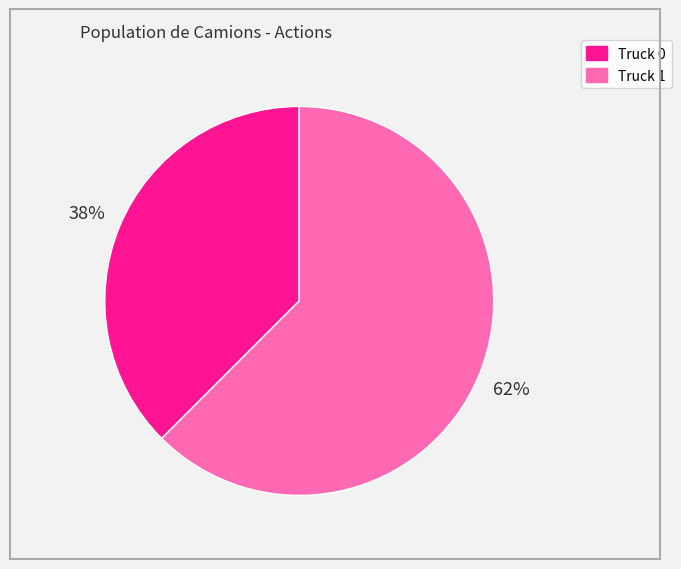

Count the number of slices in the pie.

2